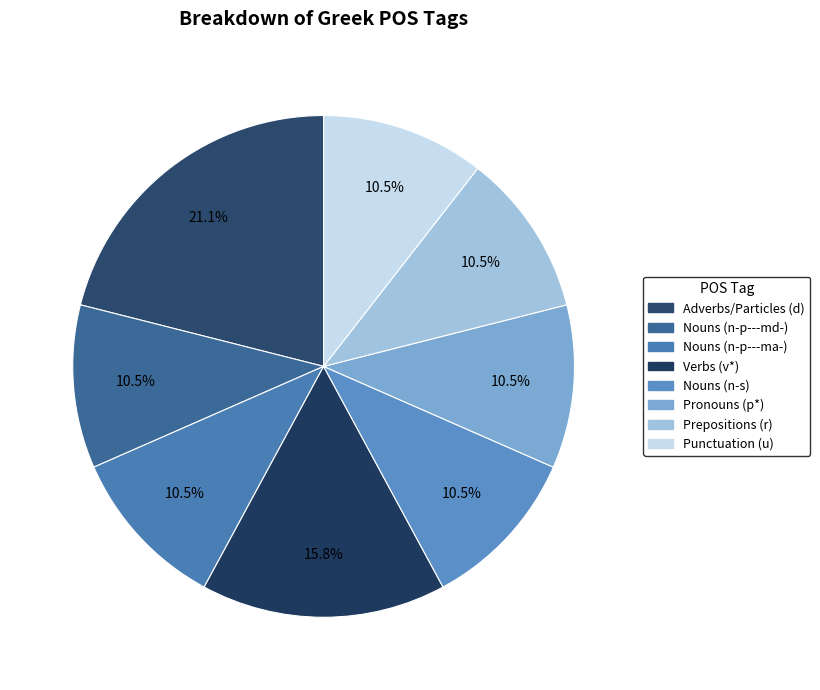

Is there a majority slice in this chart?

No